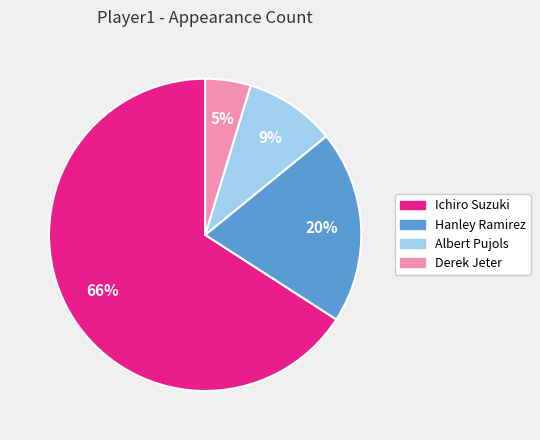

What is the ratio of the value at Albert Pujols to the value at Ichiro Suzuki?

0.1